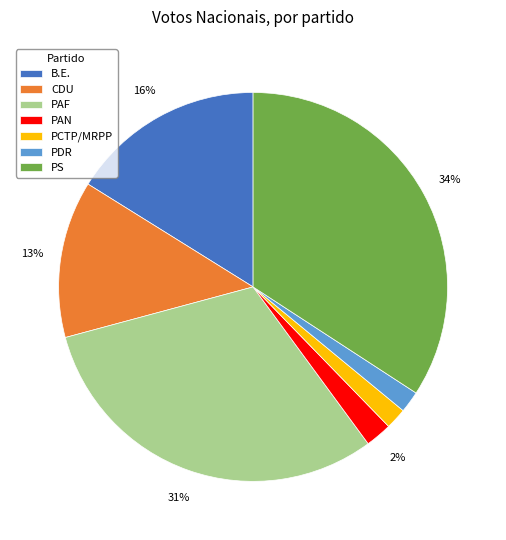

Count the number of slices in the pie.

7